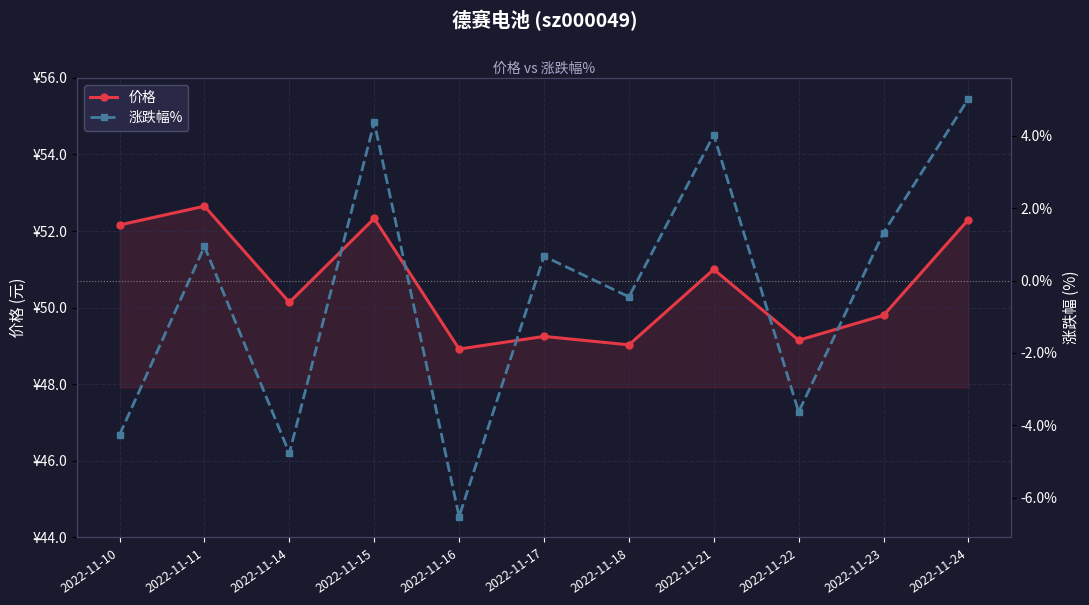

Where is the first local maximum for 涨跌幅%?

2022-11-11